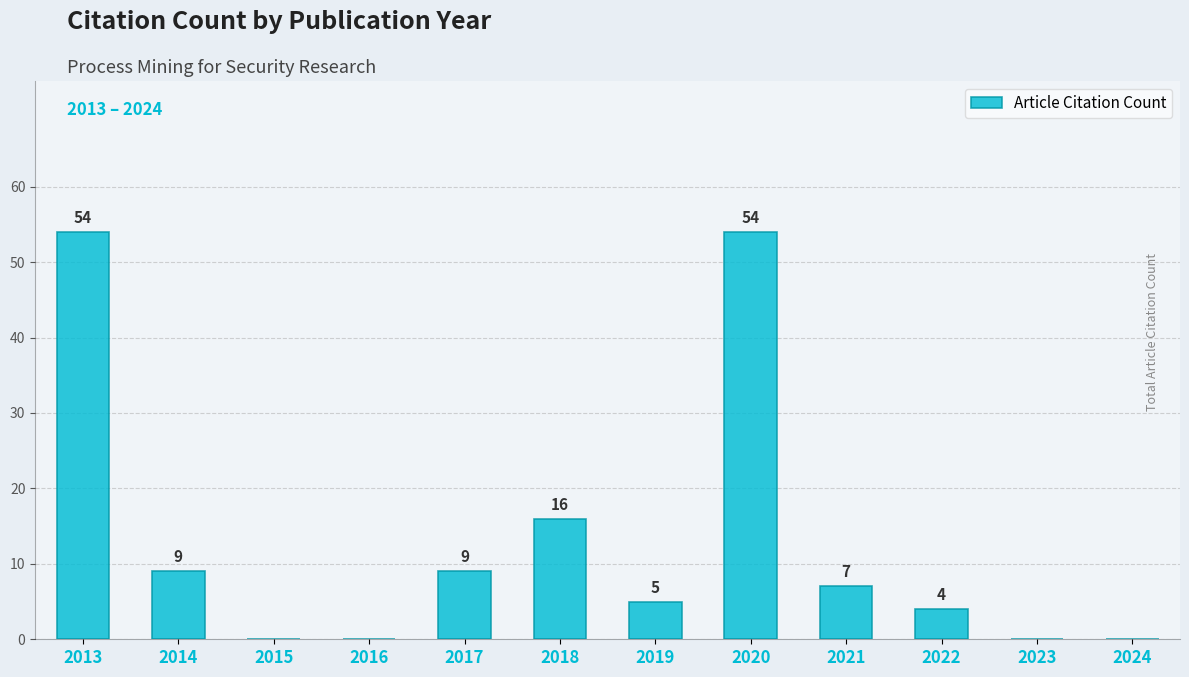

What is the sum of all values?

158